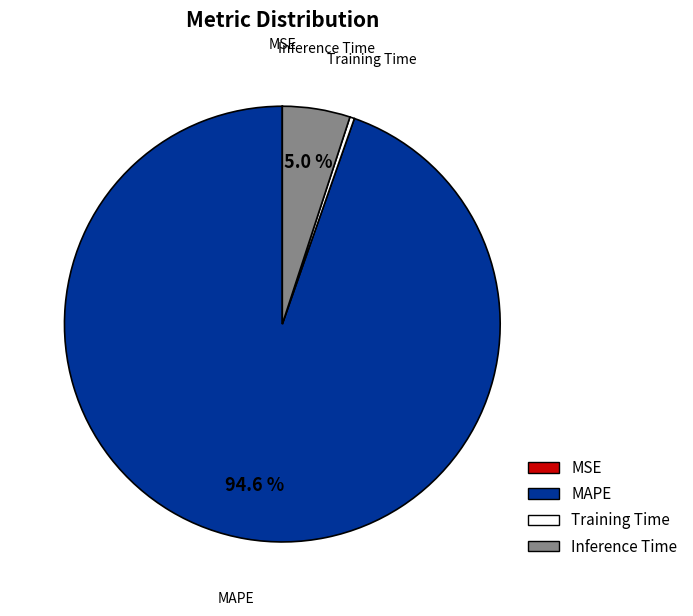

Do Inference Time and Training Time together represent more than half of the pie?

No